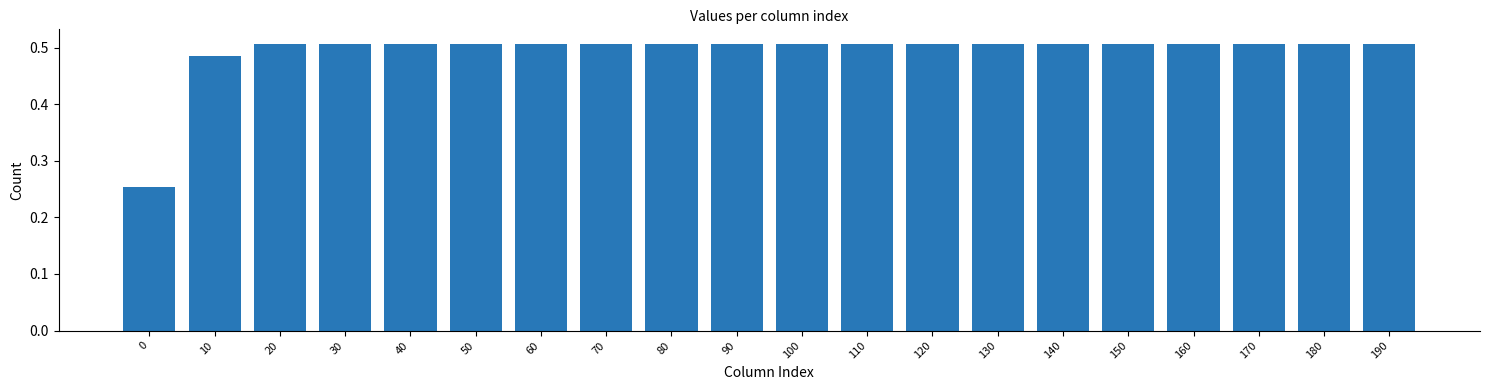

What is the sum of the values at 170 and 30?

1.0